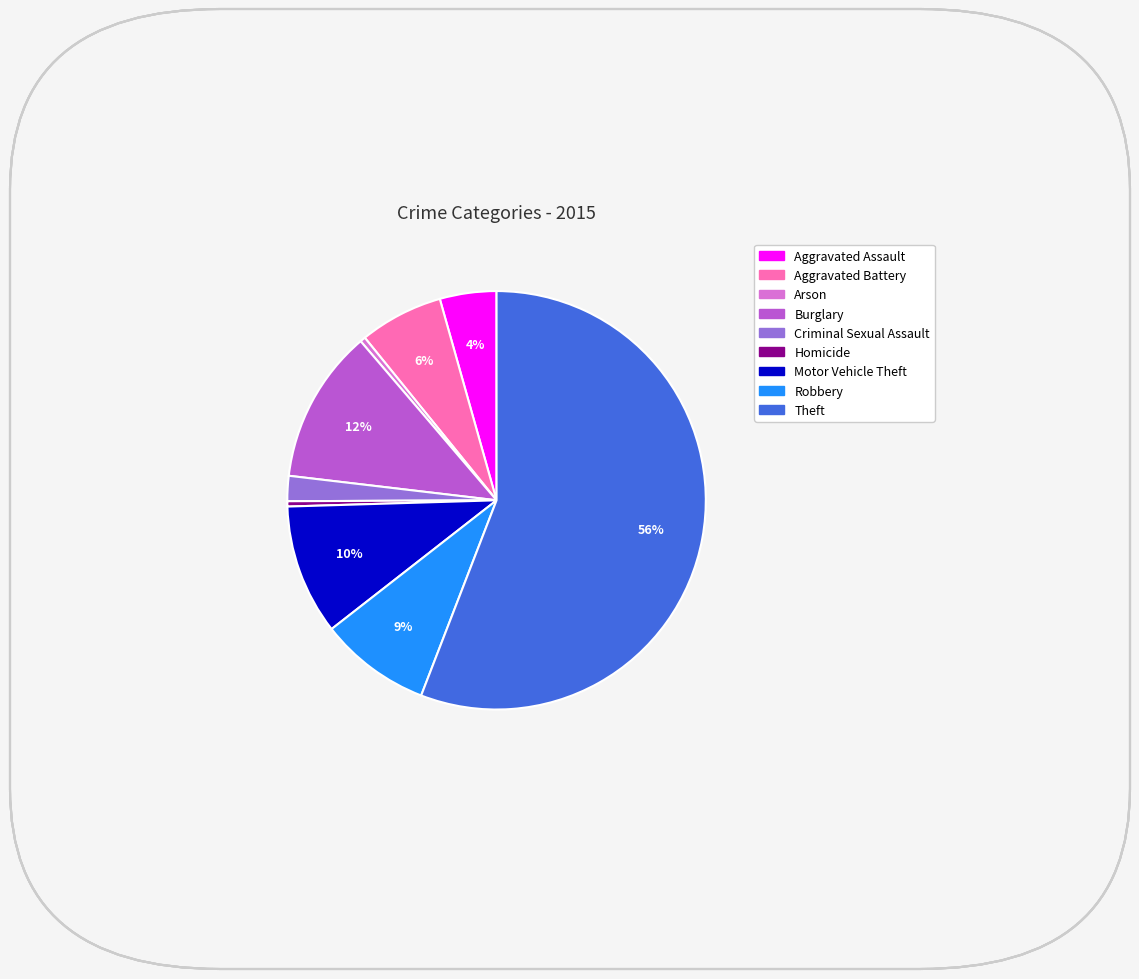

Combined, do Burglary and Robbery account for over 50%?

No